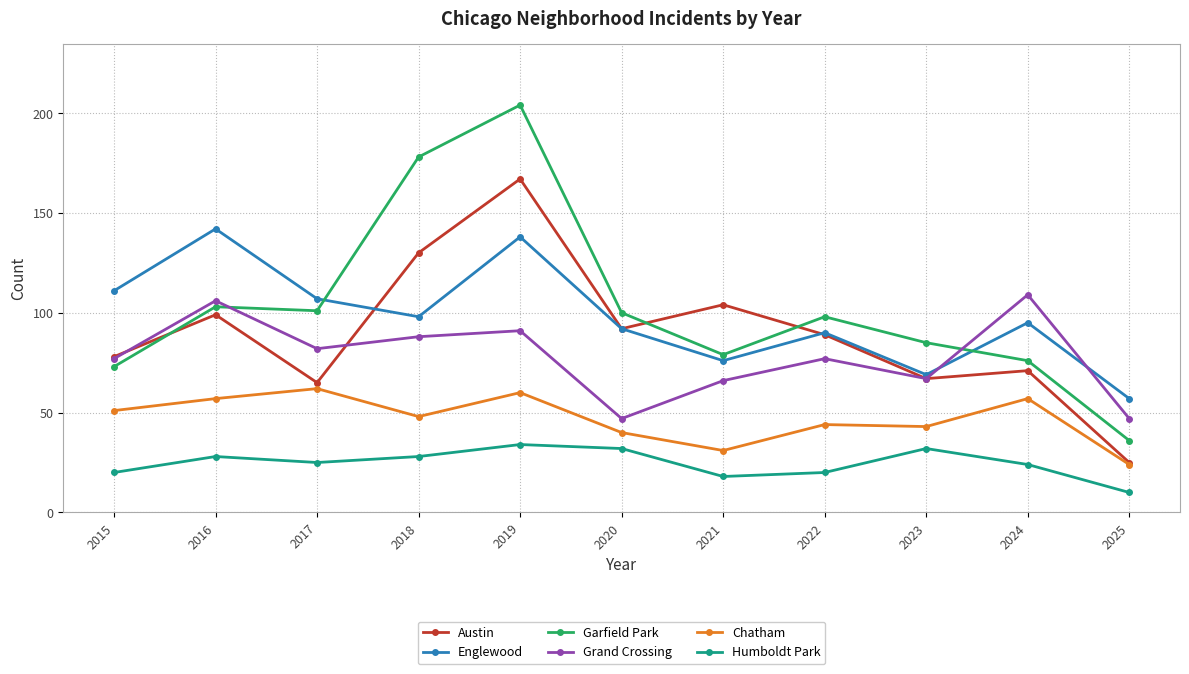

What is the value of the Garfield Park point at the 5th from the left?

204